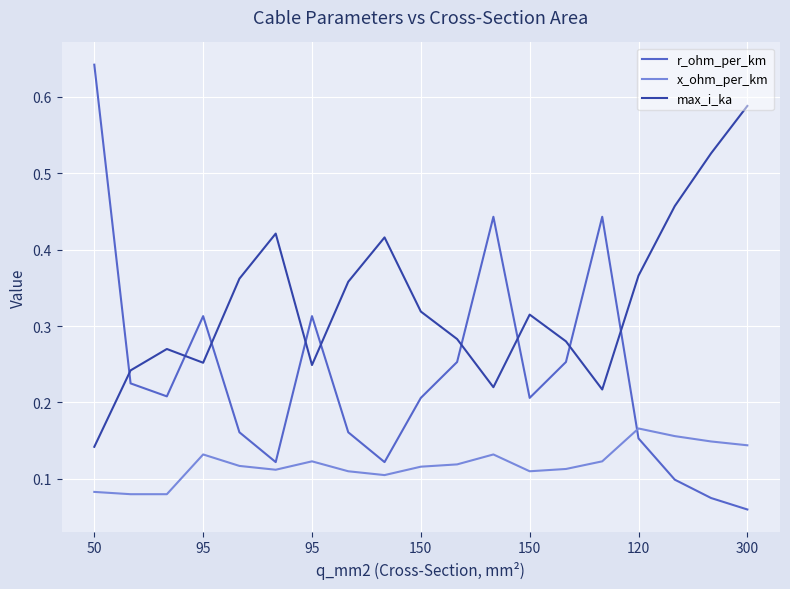

List the series in order of their overall mean, lowest first.

x_ohm_per_km, r_ohm_per_km, max_i_ka